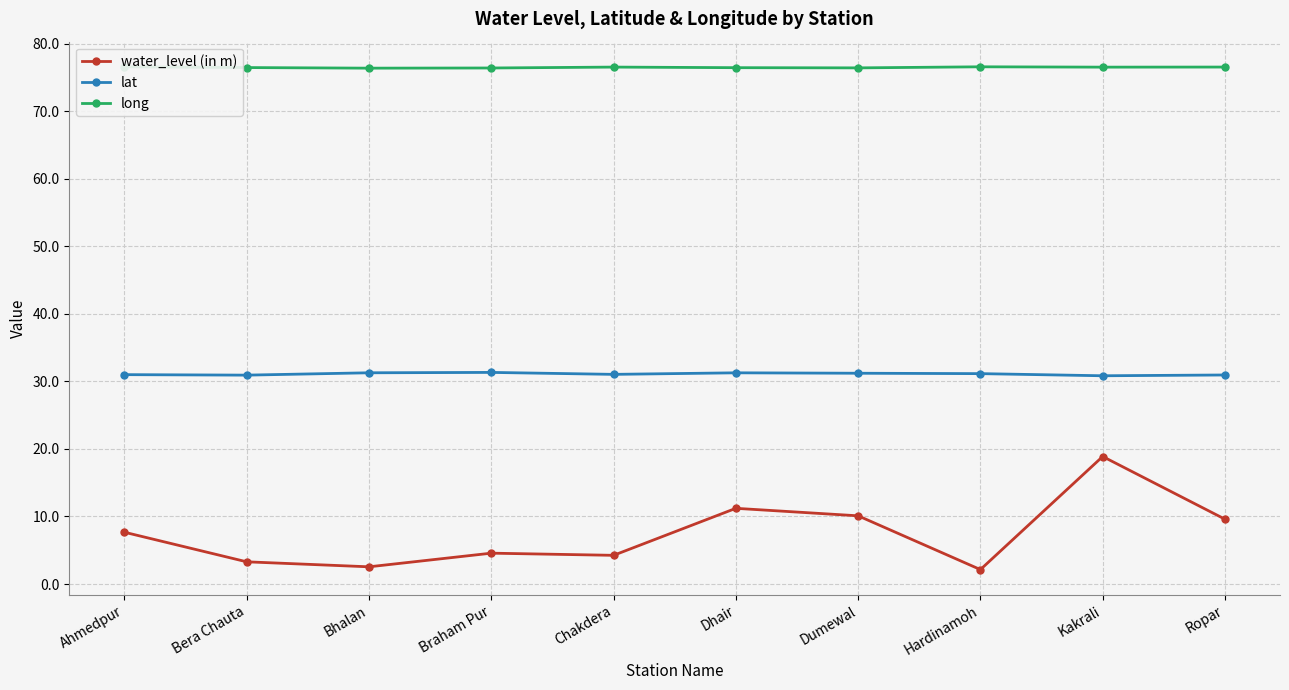

Rank the series by their average value, from lowest to highest.

water_level (in m), lat, long